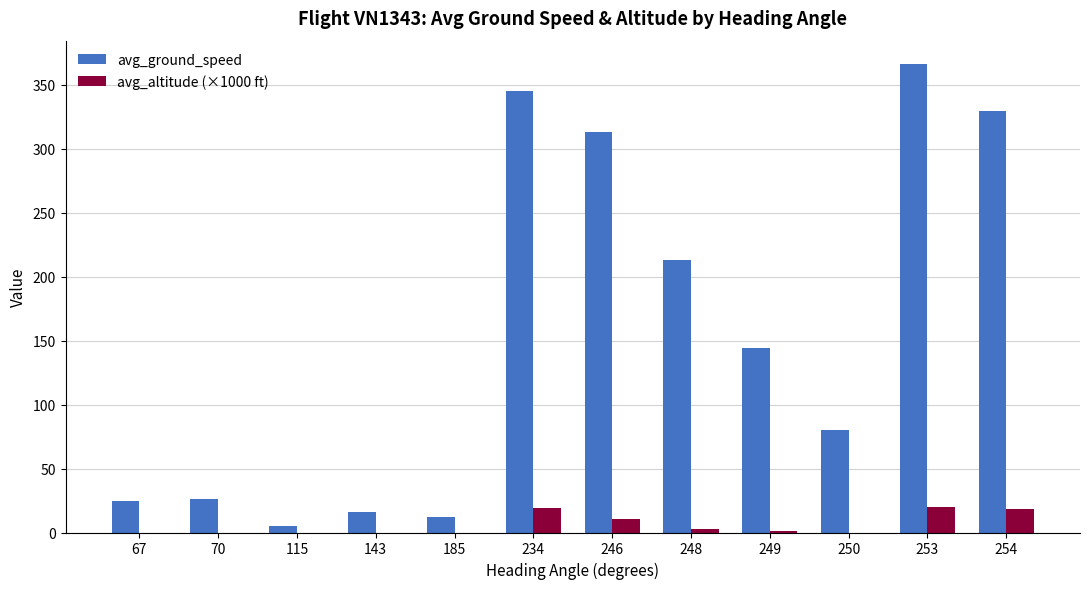

What is the sum of all avg_altitude (×1000 ft) values?

70.9